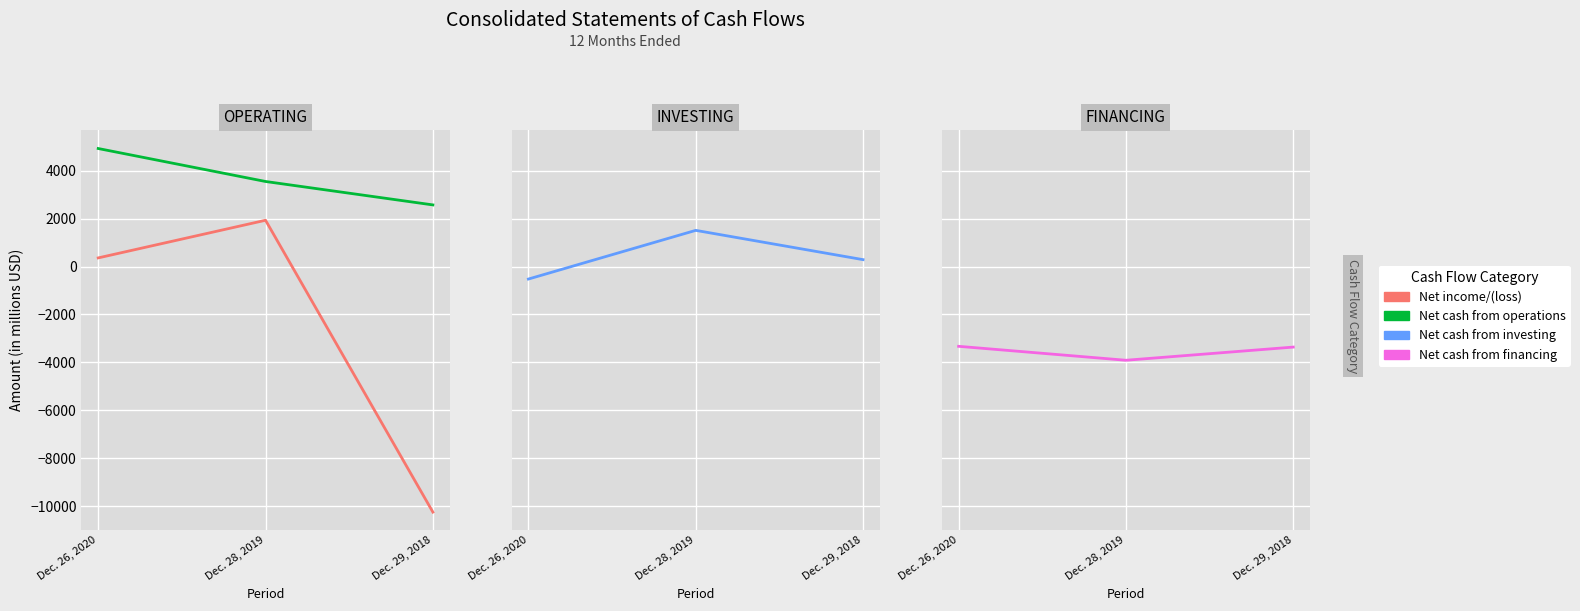

What is the label of the 3rd point from the right?

Dec. 26, 2020